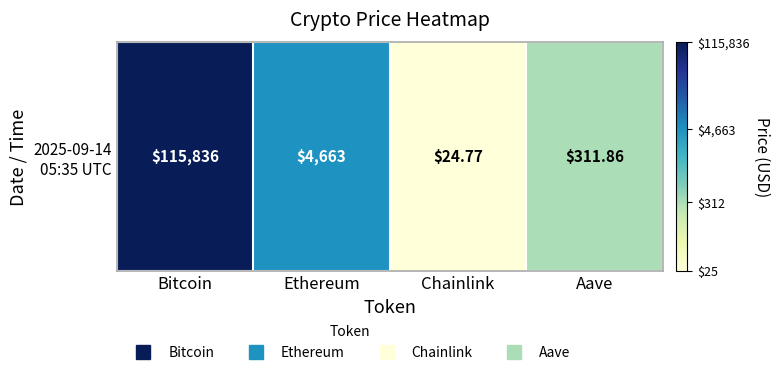

Reading left to right, list all the values displayed in this chart.

Bitcoin=5.1	Ethereum=3.7	Chainlink=1.4	Aave=2.5